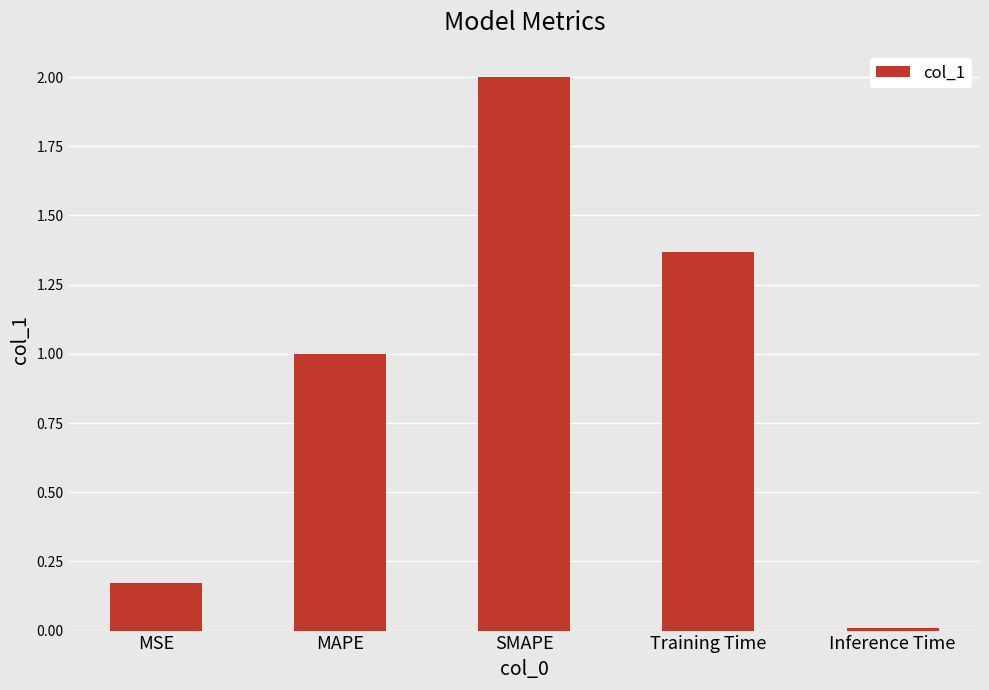

Rank the categories by value from highest to lowest.

SMAPE, Training Time, MAPE, MSE, Inference Time